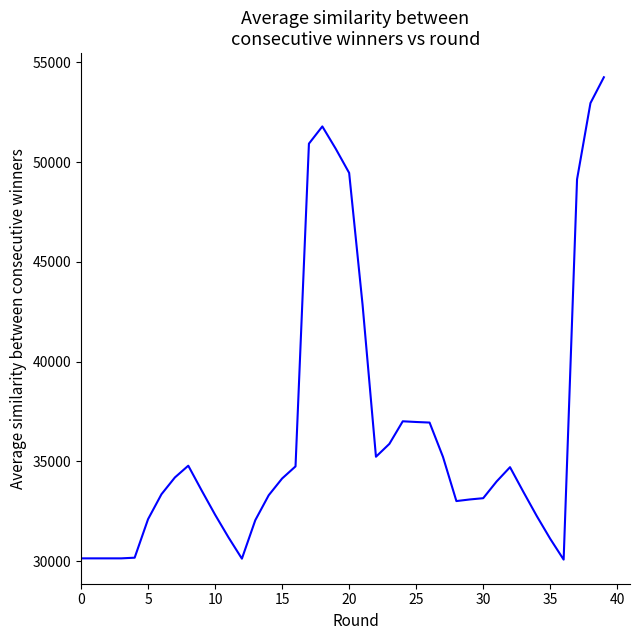

What is the smallest value displayed?

30075.7